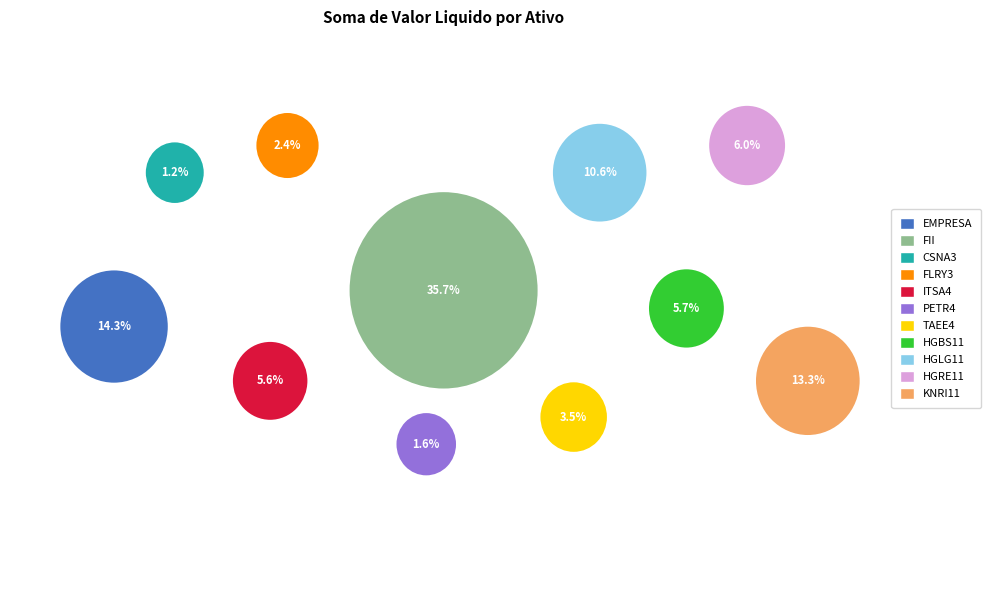

Combined, do FLRY3 and PETR4 account for over 50%?

No